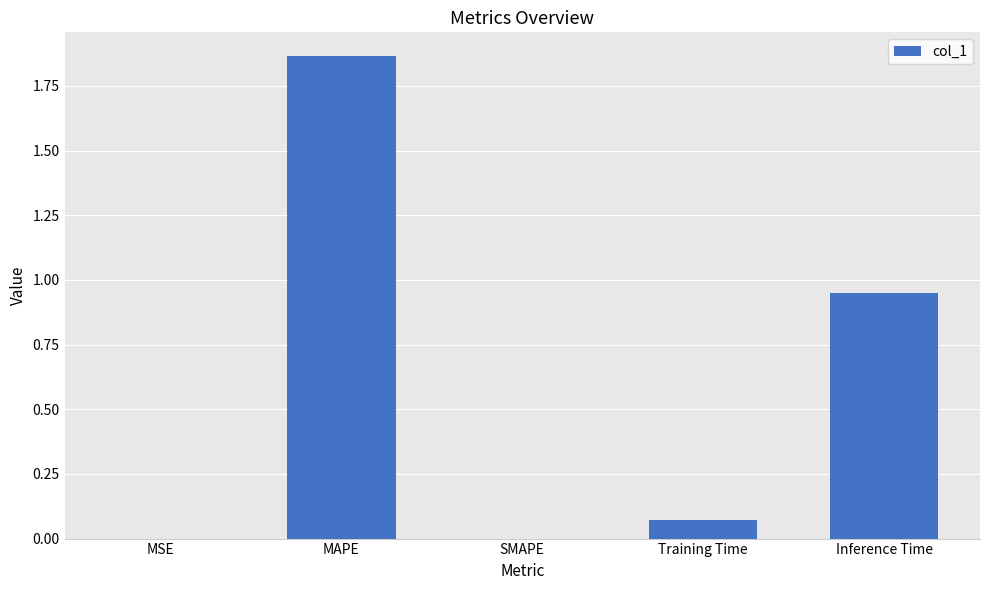

Is it true that the value at Inference Time is 1.3?

False